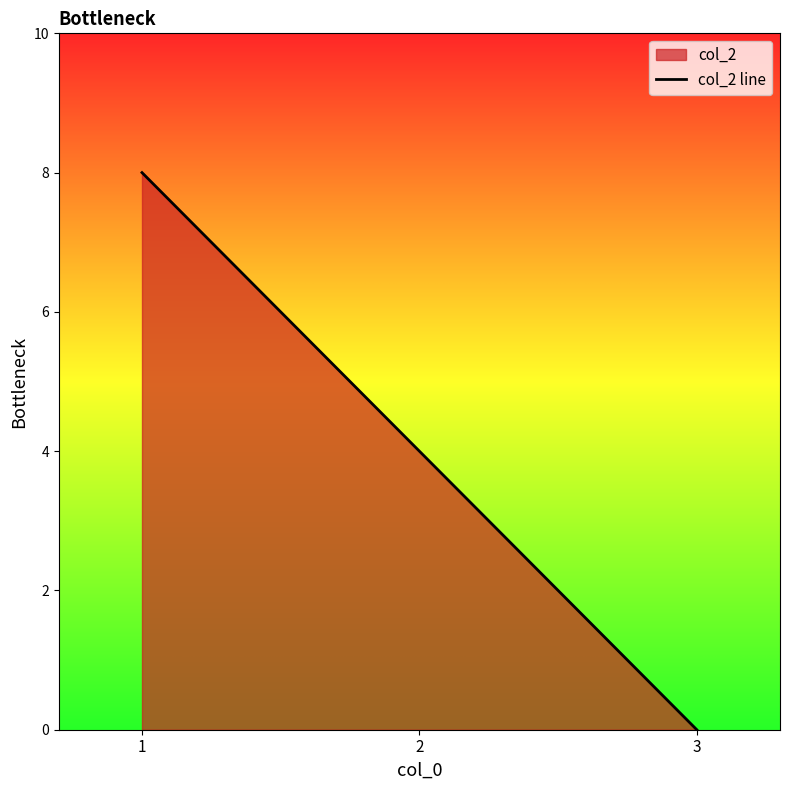

The chart shows a value of 4 at 1. True or false?

False